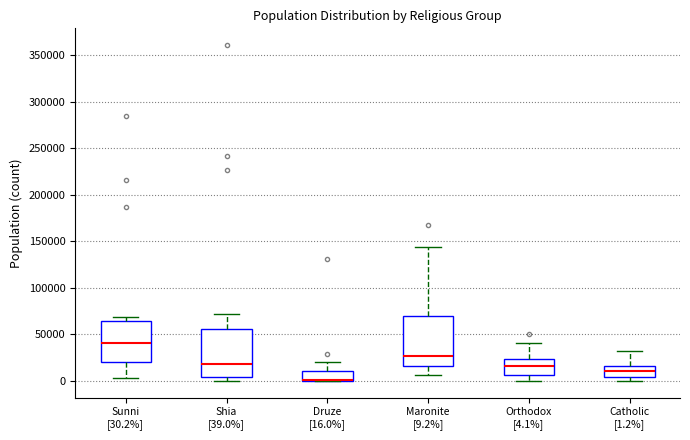

Reading left to right, read every box against the y-axis: the position of its median line, the range the box covers, and the ends of its whiskers. The values are not printed on the chart, so give them approximately, as read against the axis.

Sunni [30.2%]: median 40000, box 20000 to 65000, whiskers 5000 to 70000
Shia [39.0%]: median 20000, box 5000 to 55000, whiskers 0 to 70000
Druze [16.0%]: median 0 (drawn on the box's lower edge), box 0 to 10000, whiskers 0 to 20000
Maronite [9.2%]: median 25000, box 15000 to 70000, whiskers 5000 to 145000
Orthodox [4.1%]: median 15000, box 5000 to 25000, whiskers 0 to 40000
Catholic [1.2%]: median 10000, box 5000 to 15000, whiskers 0 to 30000